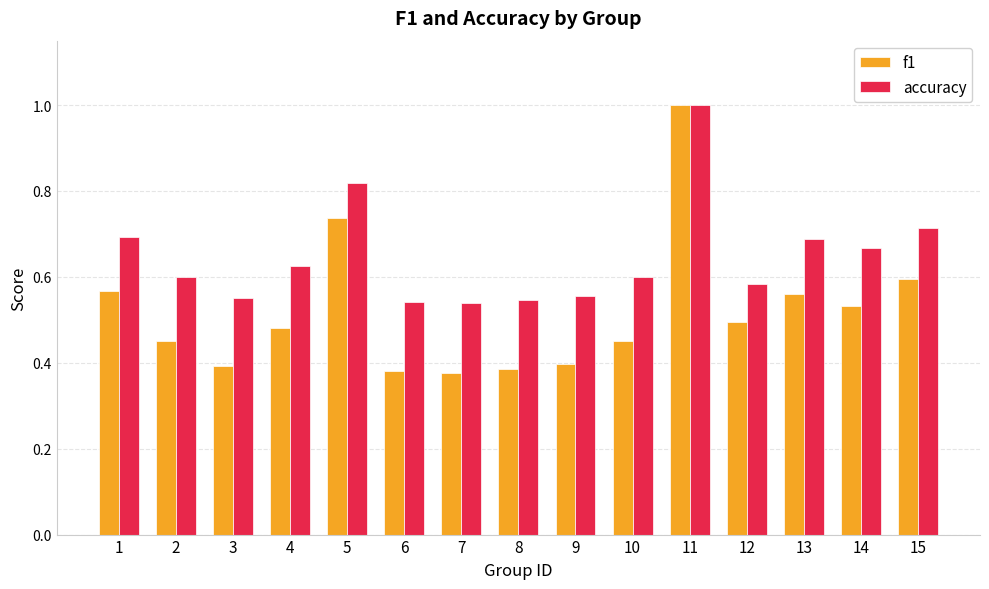

Rank the series at 2 from highest to lowest value.

accuracy, f1